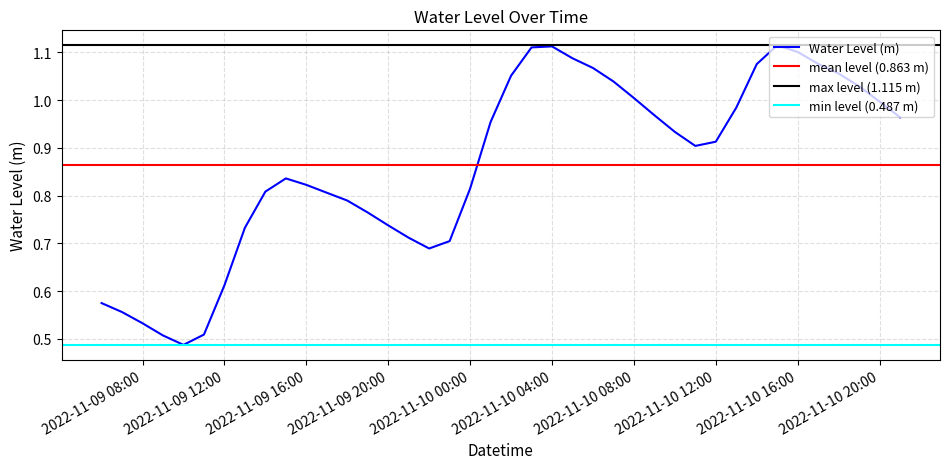

What is the sum of the values at 2022-11-10 05:00:00 and 2022-11-09 13:00:00?

1.8